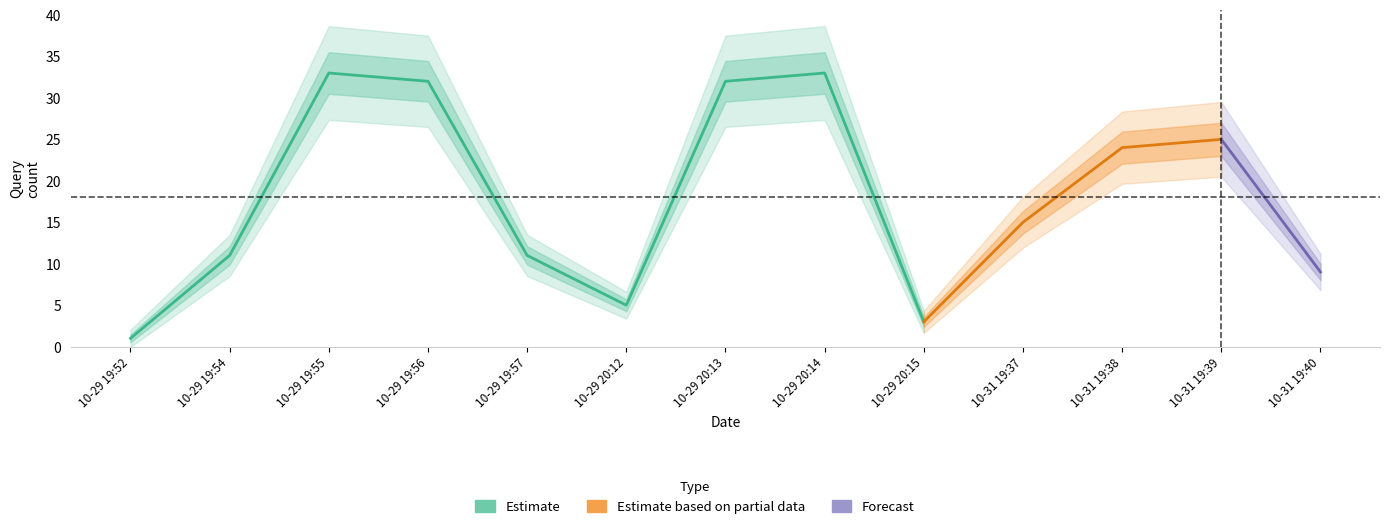

What is the maximum value shown in the chart?

33